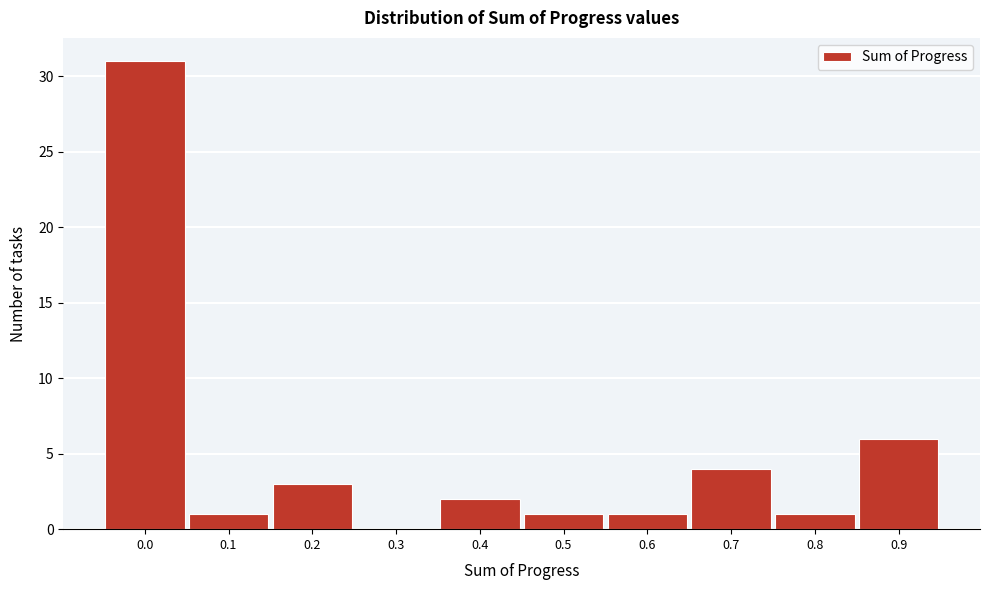

Reading right to left, list all the values displayed in this chart.

0.9=6	0.8=1	0.7=4	0.6=1	0.5=1	0.4=2	0.3=0	0.2=3	0.1=1	0.0=31